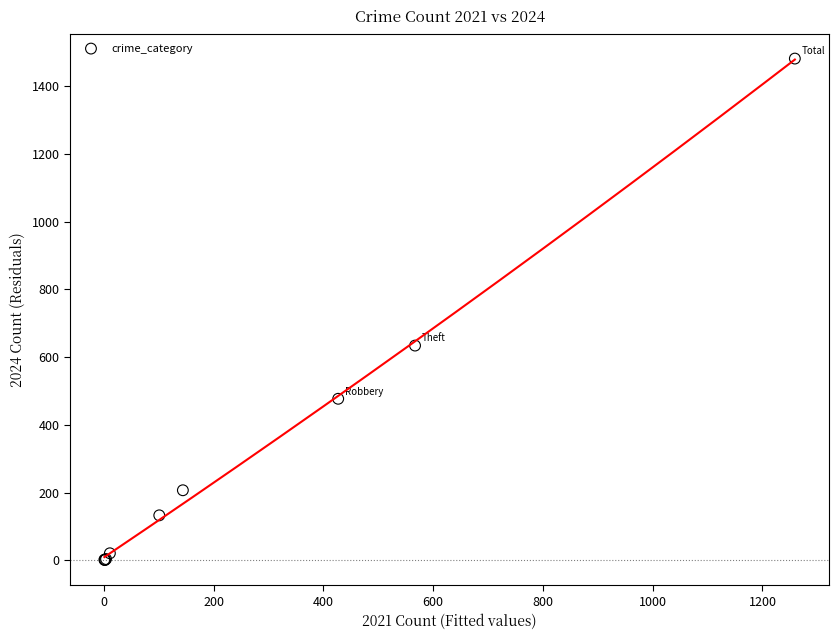

What Y value in the scatter plot is closest to 741?

634